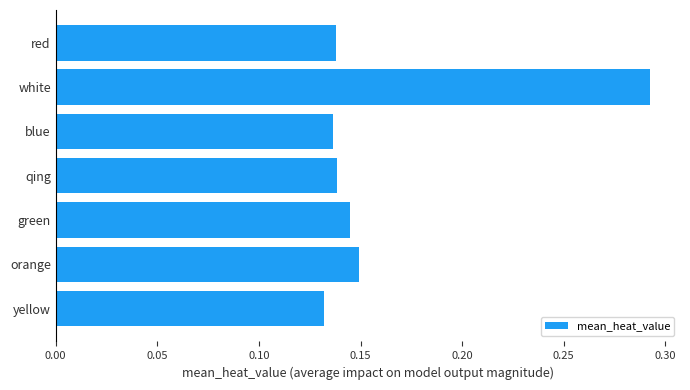

Is it true that the value at white is 0.4?

False